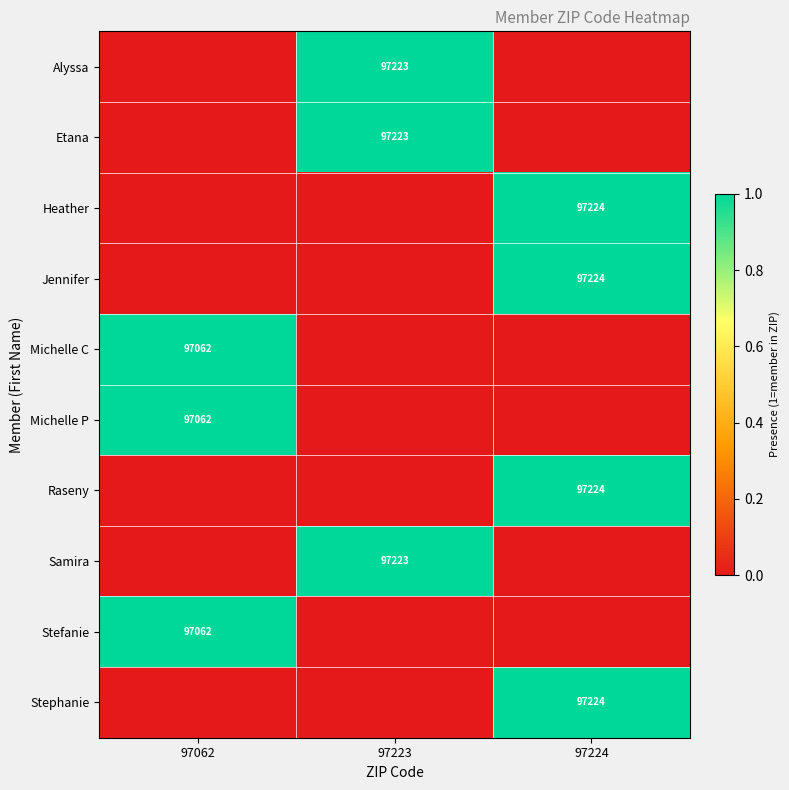

The value of Alyssa at 97223 is 97223. True or false?

True